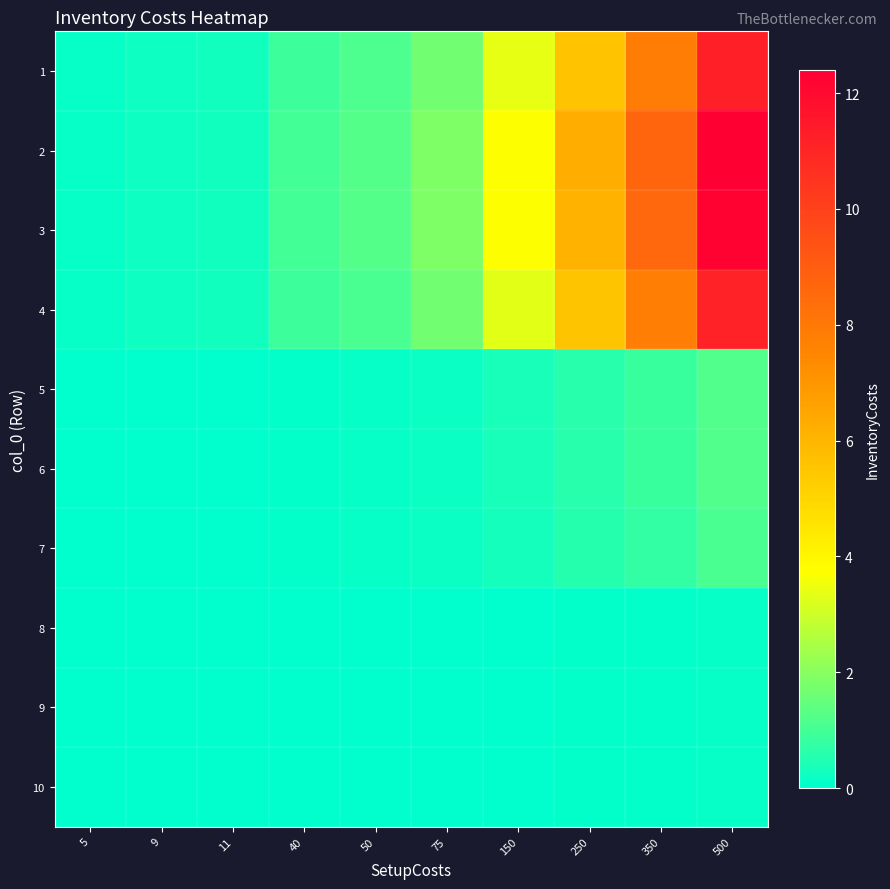

What is the difference between the highest and lowest values at 9?

0.2